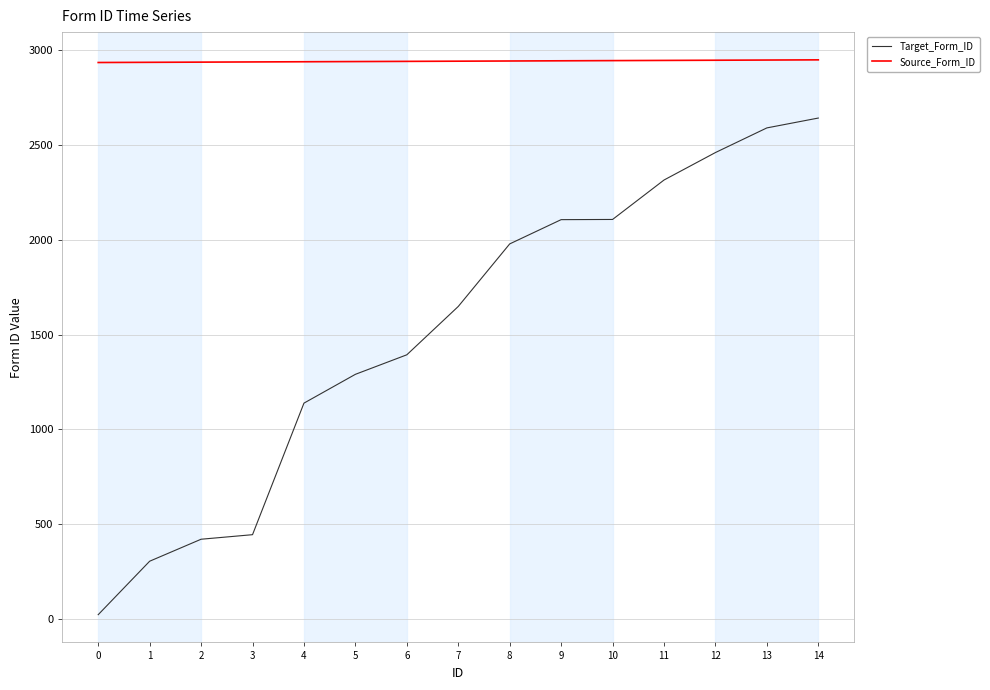

At which category is the sum across all series the highest?

14